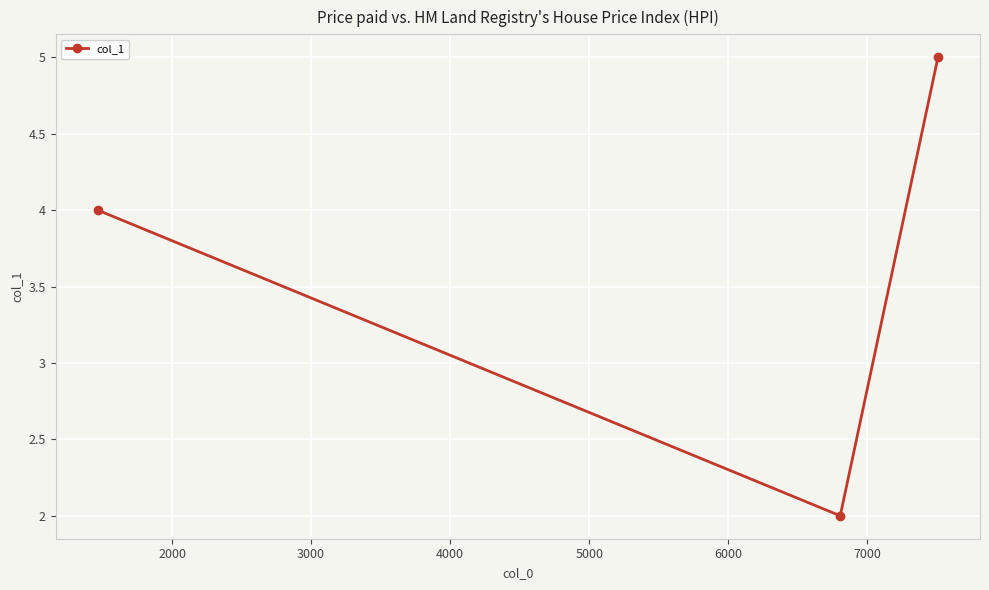

Is this an area chart (filled region under the line)?

No